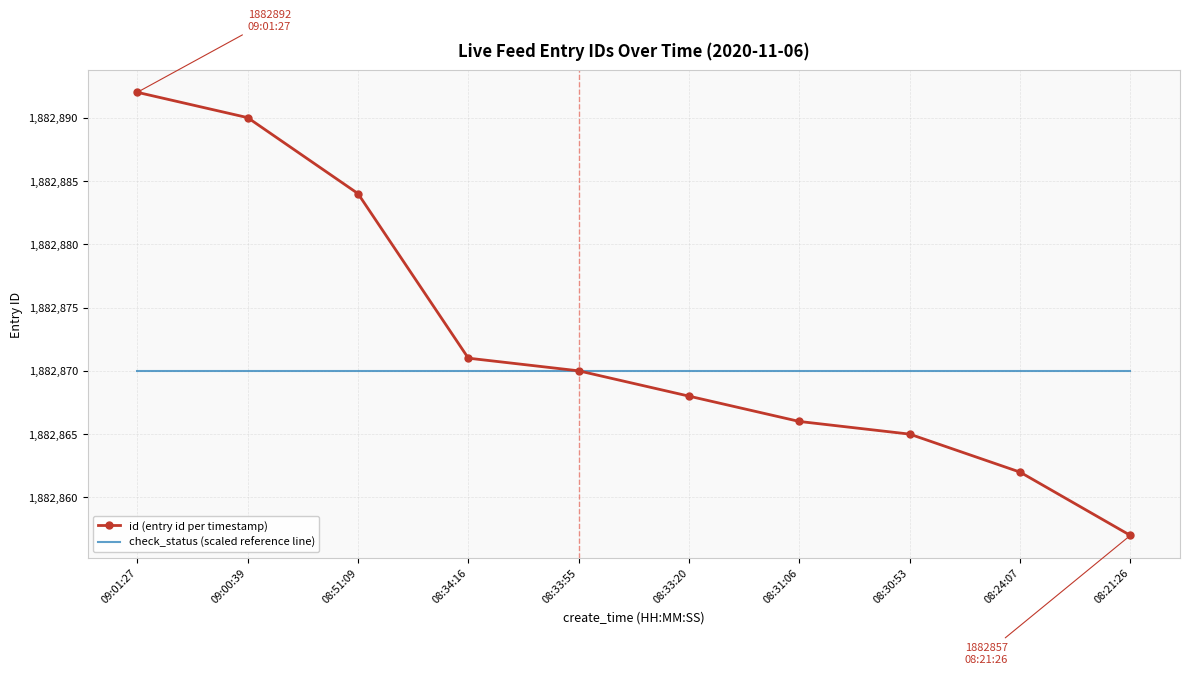

What position from the right is 08:34:16?

7